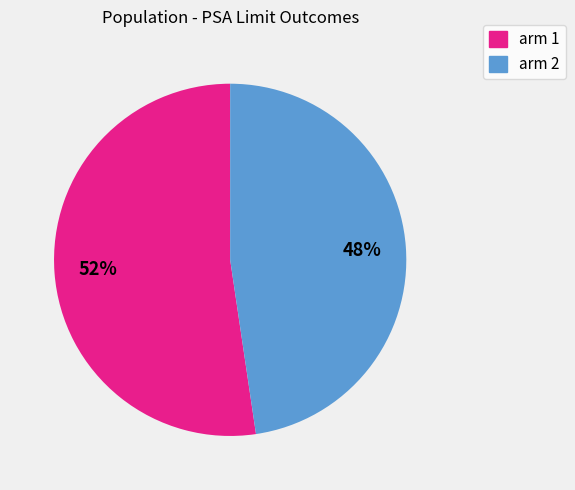

To the nearest percent, what portion does arm 2 represent?

48%